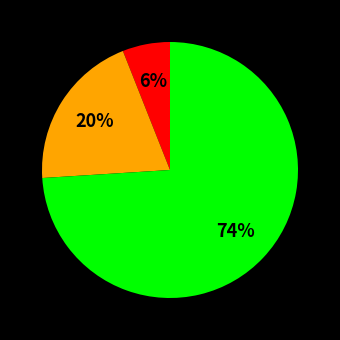

How many slices are in this pie chart?

3